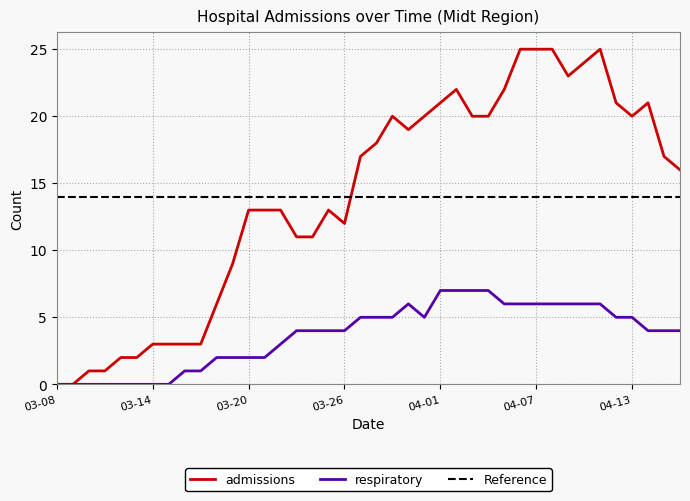

Does the chart display data point markers on the line(s)?

No